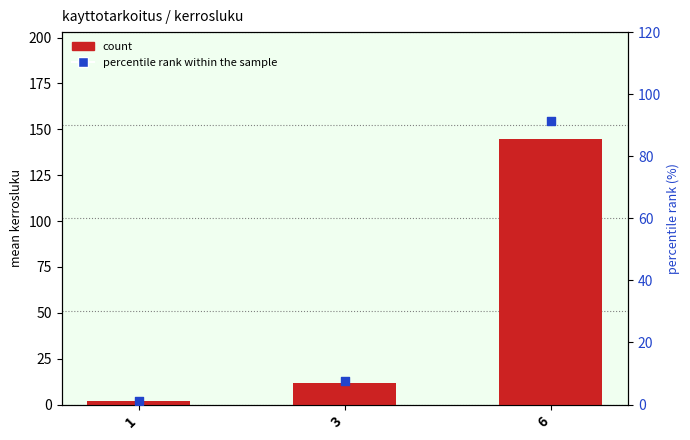

What are all the series names shown in the legend?

count, percentile rank within the sample